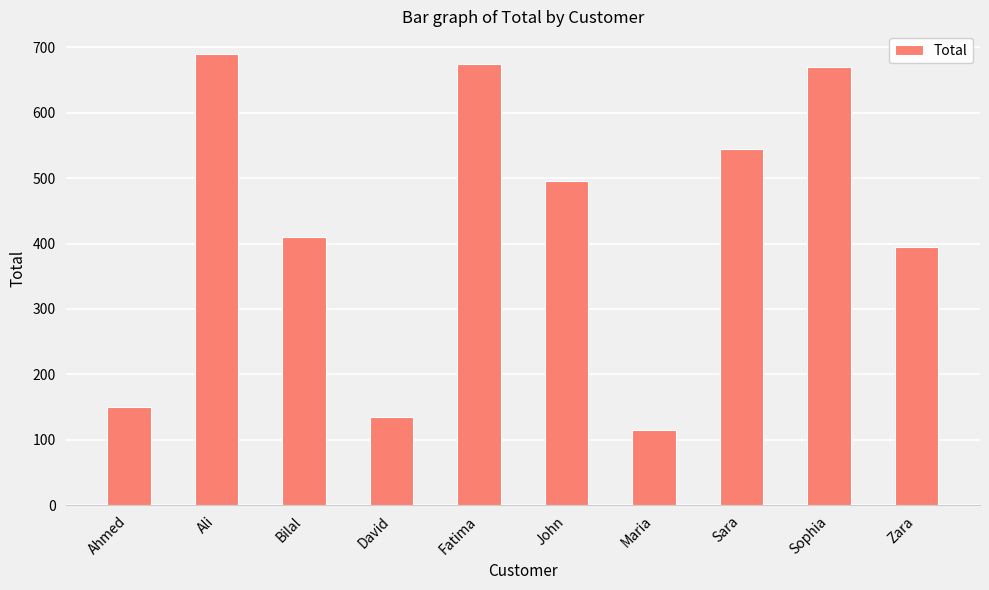

What is the label of the 6th bar from the left?

John